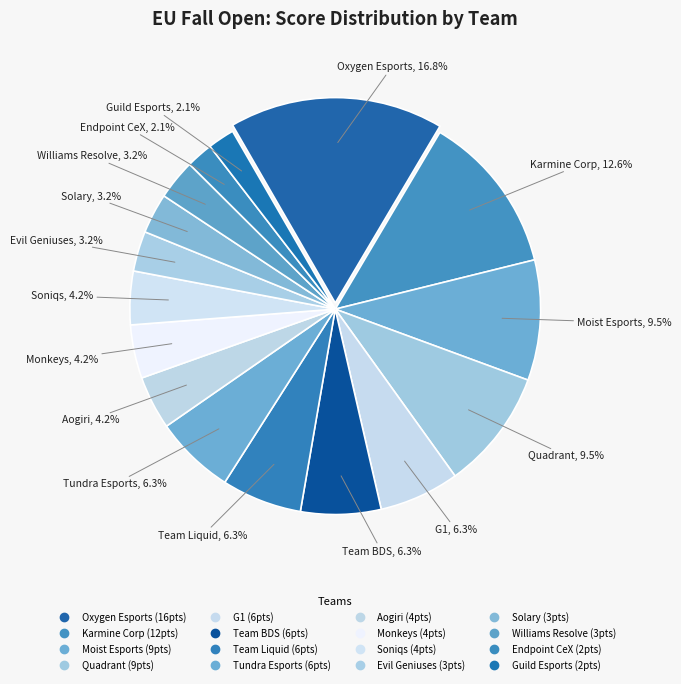

What portion of the pie excludes Moist Esports?

90.5%